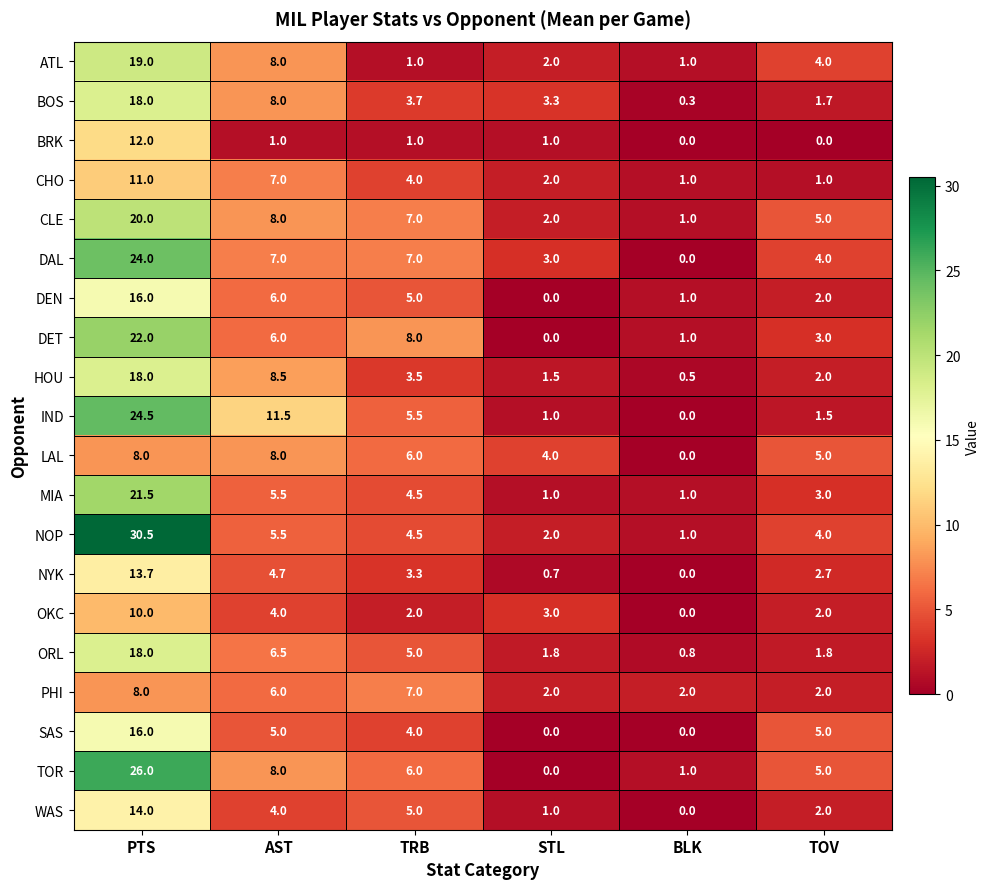

Which series has the largest range (max minus min)?

NOP